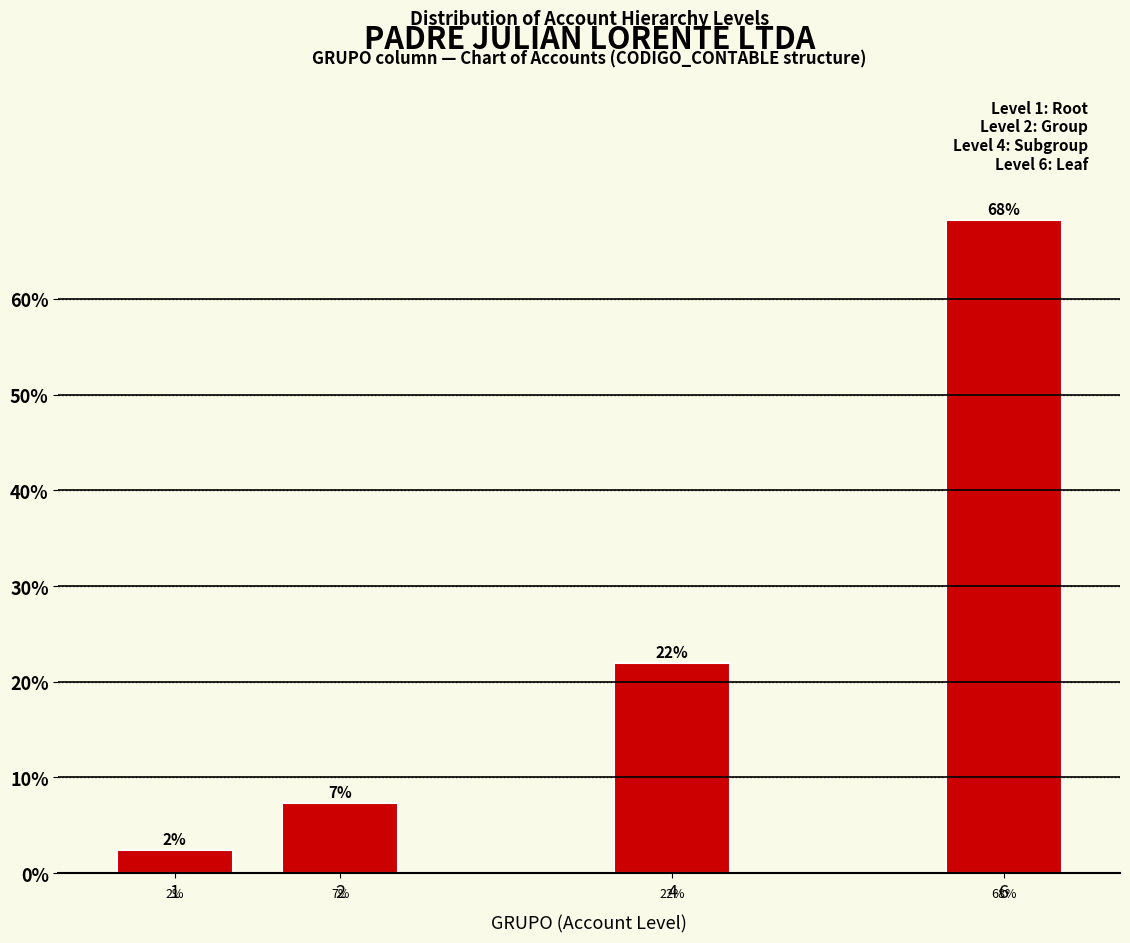

List the labels in order of value, smallest first.

1, 2, 4, 6